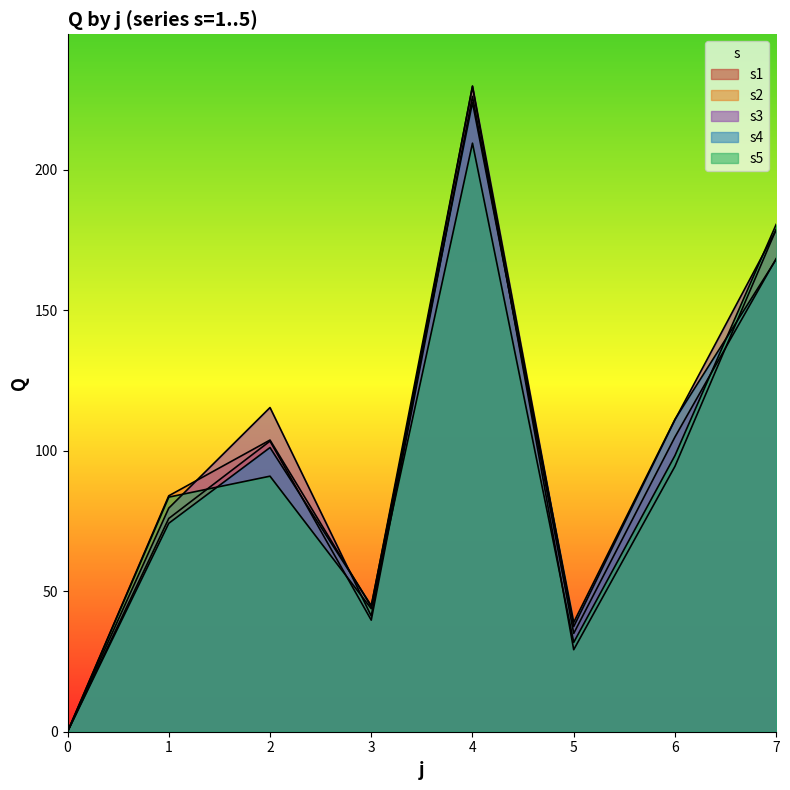

At how many categories does at least one series exceed 49?

5